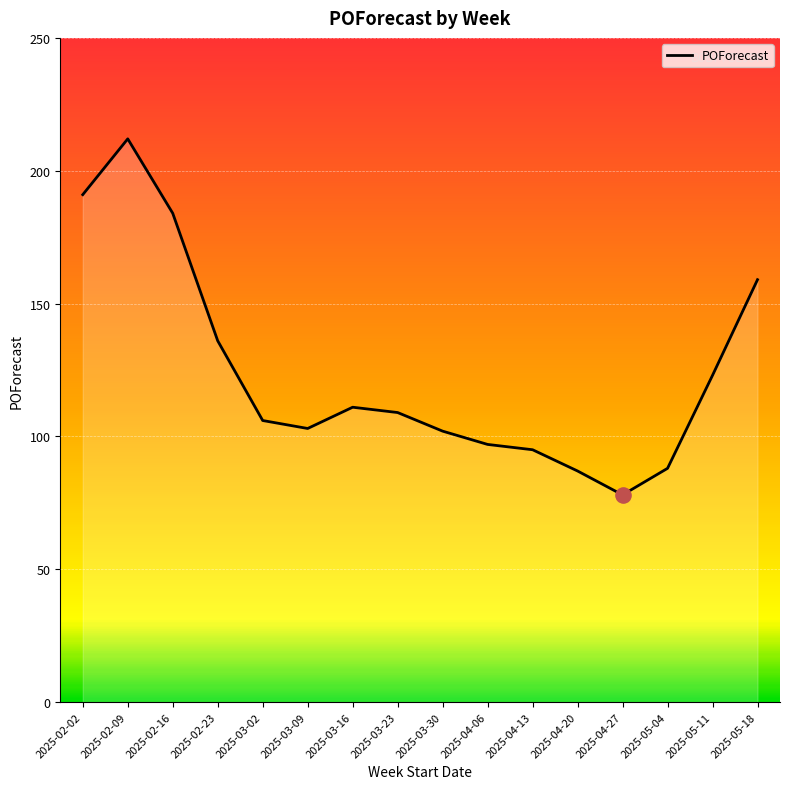

Between 2025-02-02 and 2025-02-23, which is larger?

2025-02-02